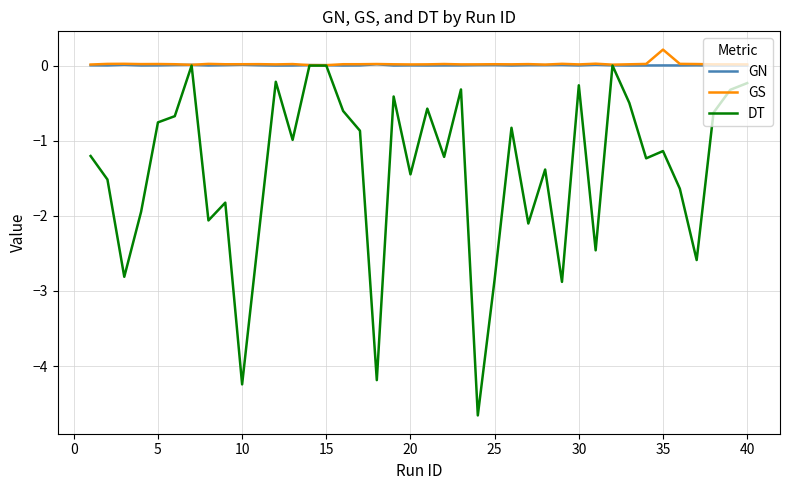

Which series has the widest spread of values?

DT